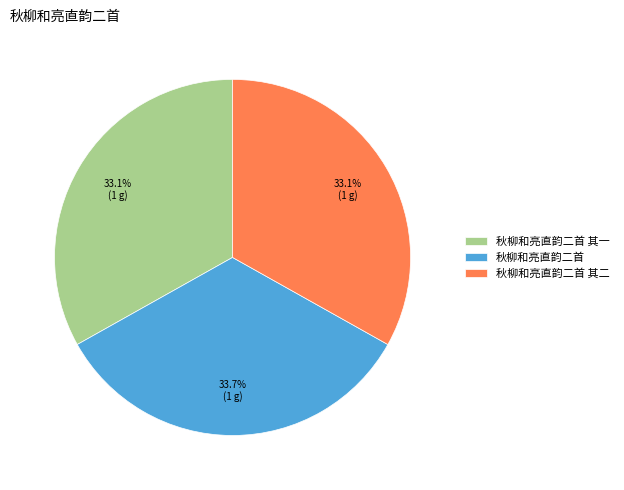

Is the sum of 秋柳和亮直韵二首 其二 and 秋柳和亮直韵二首 greater than half?

Yes